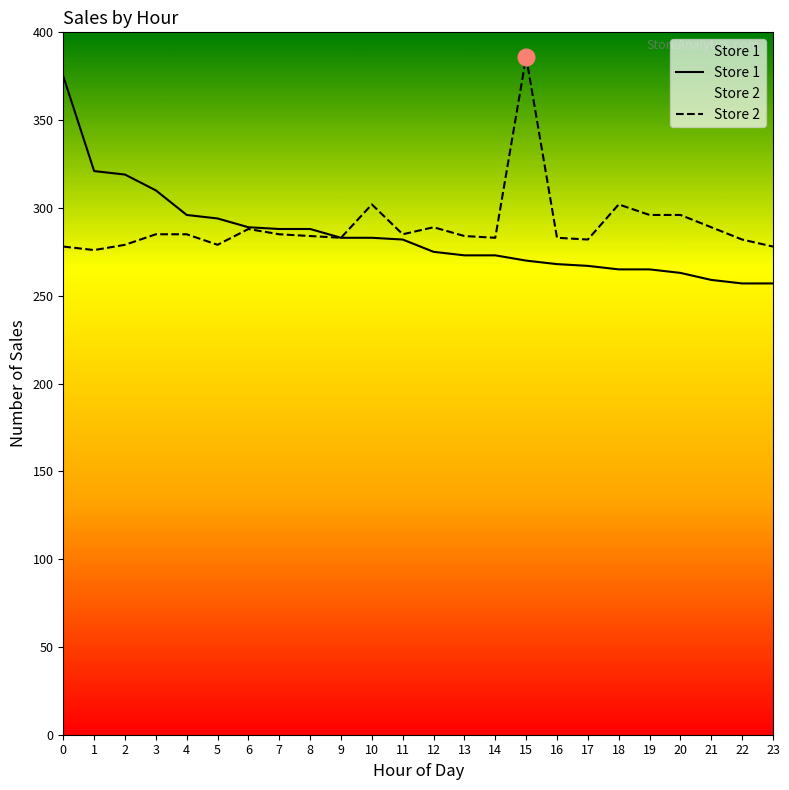

What is the difference between the maximum and second lowest values in the Store 2 series?

108